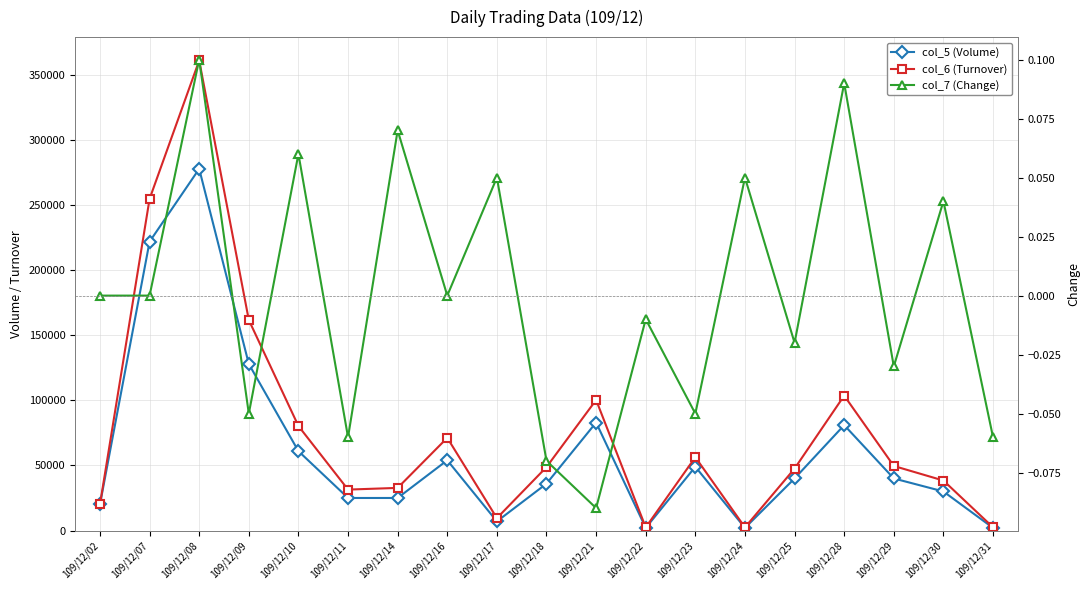

What are all the series names shown in the legend?

col_5 (Volume), col_6 (Turnover), col_7 (Change)